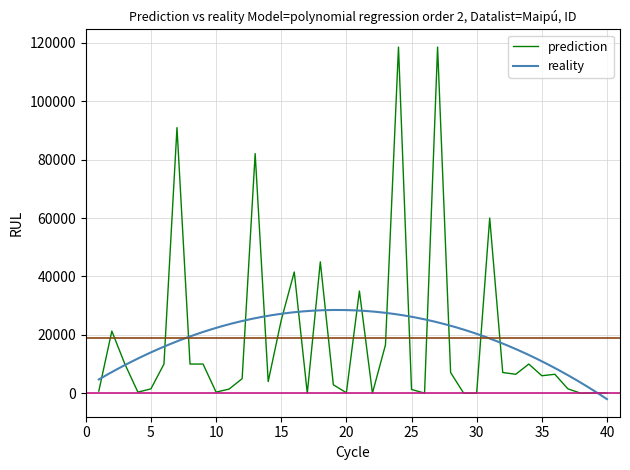

What is the difference between the maximum and second lowest values?

118525